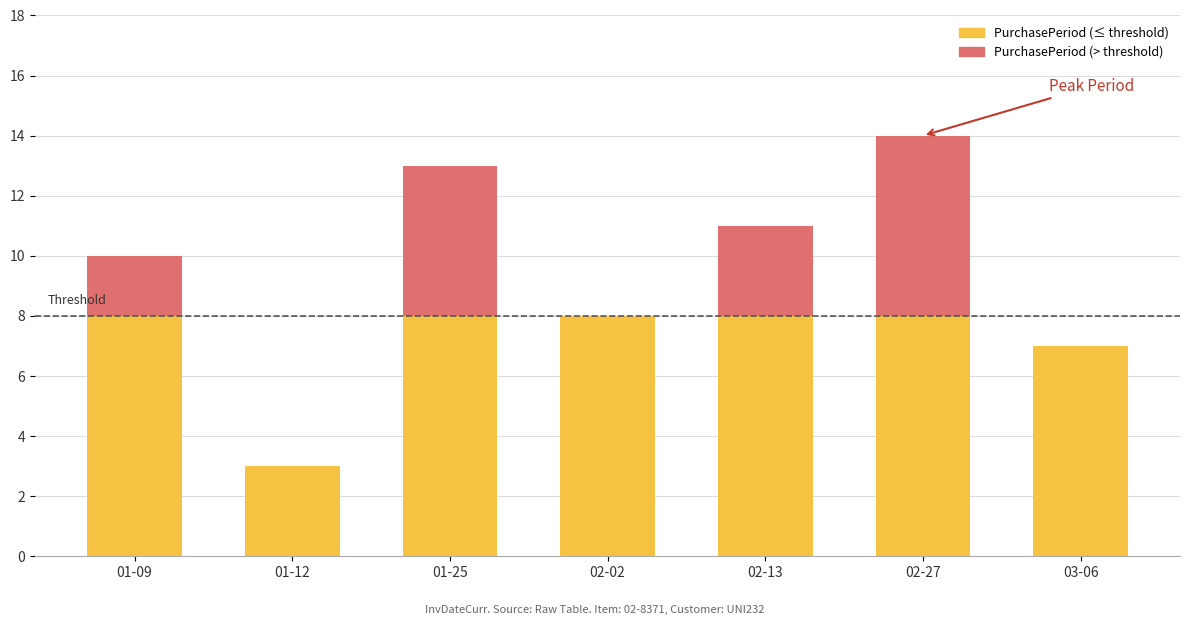

What position from the left is 02-02?

4